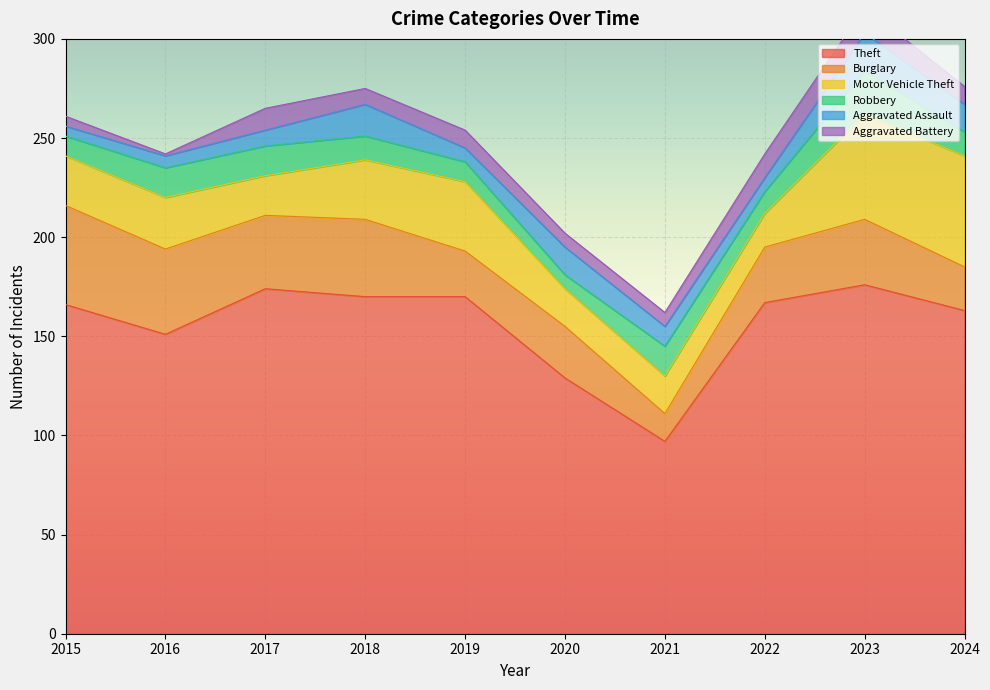

Which has a higher value, 2016 or 2021?

2016